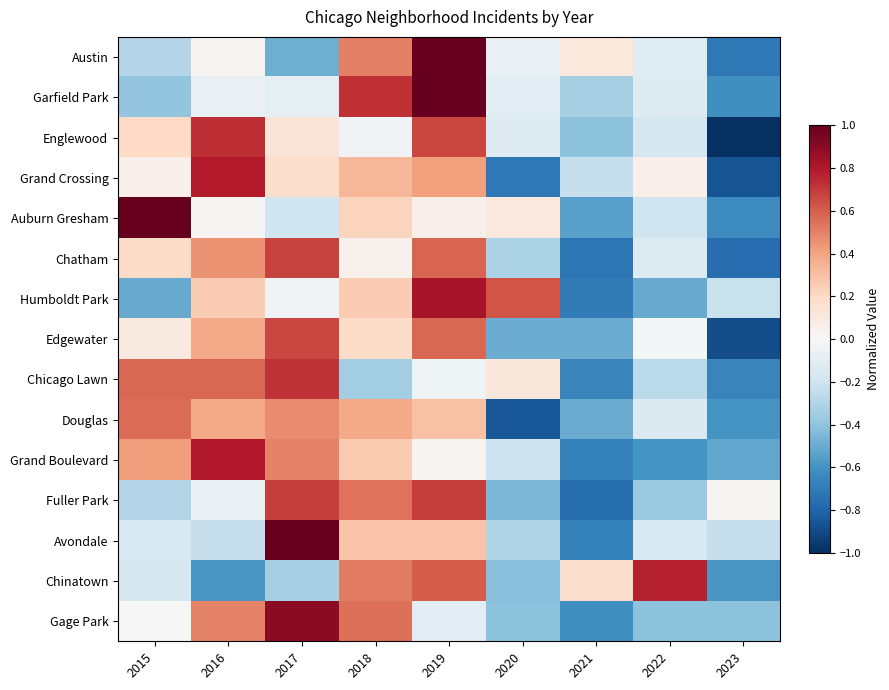

Reading left to right, transcribe all the data shown in this chart.

Austin: 2015=-0.3	2016=0.0	2017=-0.5	2018=0.5	2019=1.0	2020=-0.1	2021=0.1	2022=-0.1	2023=-0.7
Garfield Park: 2015=-0.4	2016=-0.1	2017=-0.1	2018=0.7	2019=1.0	2020=-0.1	2021=-0.3	2022=-0.1	2023=-0.6
Englewood: 2015=0.2	2016=0.7	2017=0.1	2018=-0.0	2019=0.7	2020=-0.1	2021=-0.4	2022=-0.2	2023=-1.0
Grand Crossing: 2015=0.1	2016=0.8	2017=0.2	2018=0.3	2019=0.4	2020=-0.7	2021=-0.2	2022=0.1	2023=-0.9
Auburn Gresham: 2015=1.0	2016=0.0	2017=-0.2	2018=0.2	2019=0.1	2020=0.1	2021=-0.5	2022=-0.2	2023=-0.6
Chatham: 2015=0.2	2016=0.4	2017=0.7	2018=0.0	2019=0.6	2020=-0.3	2021=-0.7	2022=-0.1	2023=-0.8
Humboldt Park: 2015=-0.5	2016=0.3	2017=-0.0	2018=0.3	2019=0.8	2020=0.6	2021=-0.7	2022=-0.5	2023=-0.2
Edgewater: 2015=0.1	2016=0.4	2017=0.7	2018=0.2	2019=0.6	2020=-0.5	2021=-0.5	2022=-0.0	2023=-0.9
Chicago Lawn: 2015=0.6	2016=0.6	2017=0.7	2018=-0.3	2019=-0.0	2020=0.1	2021=-0.7	2022=-0.3	2023=-0.7
Douglas: 2015=0.6	2016=0.4	2017=0.5	2018=0.4	2019=0.3	2020=-0.9	2021=-0.5	2022=-0.1	2023=-0.6
Grand Boulevard: 2015=0.4	2016=0.8	2017=0.5	2018=0.3	2019=0.0	2020=-0.2	2021=-0.7	2022=-0.6	2023=-0.5
Fuller Park: 2015=-0.3	2016=-0.1	2017=0.7	2018=0.5	2019=0.7	2020=-0.4	2021=-0.8	2022=-0.4	2023=0.0
Avondale: 2015=-0.2	2016=-0.2	2017=1.0	2018=0.3	2019=0.3	2020=-0.3	2021=-0.7	2022=-0.2	2023=-0.2
Chinatown: 2015=-0.2	2016=-0.6	2017=-0.3	2018=0.5	2019=0.6	2020=-0.4	2021=0.2	2022=0.8	2023=-0.6
Gage Park: 2015=-0.0	2016=0.5	2017=0.9	2018=0.5	2019=-0.1	2020=-0.4	2021=-0.6	2022=-0.4	2023=-0.4